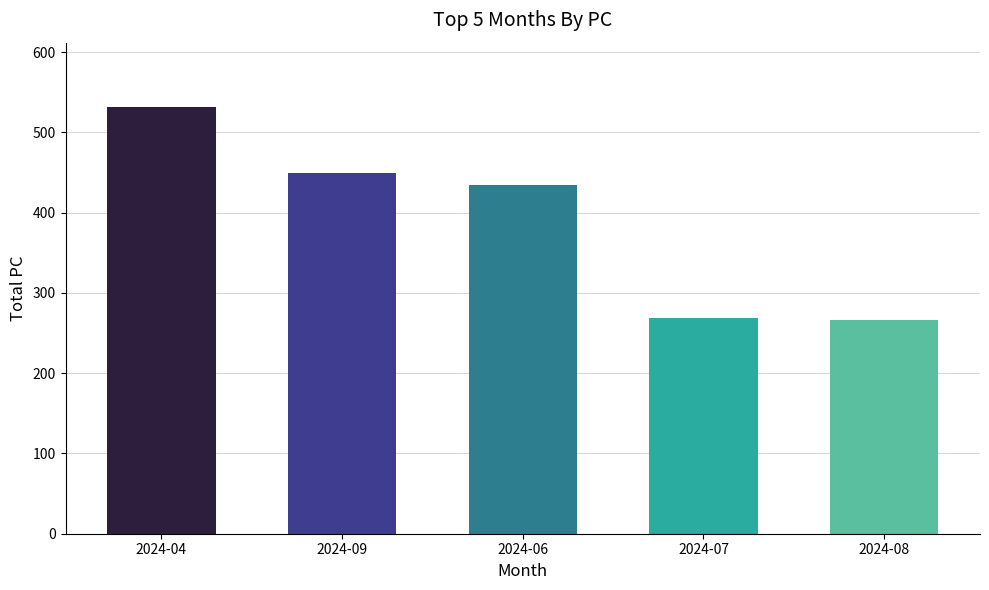

Are the bars grouped side by side (vs. stacked)?

No